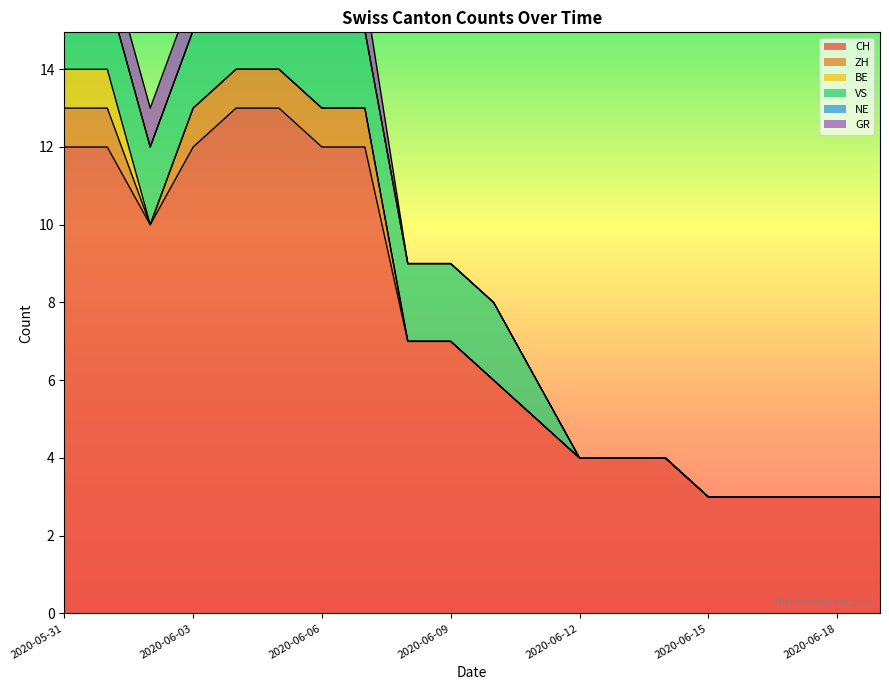

Reading right to left, list all the values displayed in this chart.

CH: 2020-06-19=3	2020-06-18=3	2020-06-17=3	2020-06-16=3	2020-06-15=3	2020-06-14=4	2020-06-13=4	2020-06-12=4	2020-06-11=5	2020-06-10=6	2020-06-09=7	2020-06-08=7	2020-06-07=12	2020-06-06=12	2020-06-05=13	2020-06-04=13	2020-06-03=12	2020-06-02=10	2020-06-01=12	2020-05-31=12
ZH: 2020-06-19=0	2020-06-18=0	2020-06-17=0	2020-06-16=0	2020-06-15=0	2020-06-14=0	2020-06-13=0	2020-06-12=0	2020-06-11=0	2020-06-10=0	2020-06-09=0	2020-06-08=0	2020-06-07=1	2020-06-06=1	2020-06-05=1	2020-06-04=1	2020-06-03=1	2020-06-02=0	2020-06-01=1	2020-05-31=1
BE: 2020-06-19=0	2020-06-18=0	2020-06-17=0	2020-06-16=0	2020-06-15=0	2020-06-14=0	2020-06-13=0	2020-06-12=0	2020-06-11=0	2020-06-10=0	2020-06-09=0	2020-06-08=0	2020-06-07=0	2020-06-06=0	2020-06-05=0	2020-06-04=0	2020-06-03=0	2020-06-02=0	2020-06-01=1	2020-05-31=1
VS: 2020-06-19=0	2020-06-18=0	2020-06-17=0	2020-06-16=0	2020-06-15=0	2020-06-14=0	2020-06-13=0	2020-06-12=0	2020-06-11=1	2020-06-10=2	2020-06-09=2	2020-06-08=2	2020-06-07=2	2020-06-06=2	2020-06-05=2	2020-06-04=2	2020-06-03=2	2020-06-02=2	2020-06-01=2	2020-05-31=2
NE: 2020-06-19=0	2020-06-18=0	2020-06-17=0	2020-06-16=0	2020-06-15=0	2020-06-14=0	2020-06-13=0	2020-06-12=0	2020-06-11=0	2020-06-10=0	2020-06-09=0	2020-06-08=0	2020-06-07=0	2020-06-06=0	2020-06-05=0	2020-06-04=0	2020-06-03=0	2020-06-02=0	2020-06-01=0	2020-05-31=0
GR: 2020-06-19=0	2020-06-18=0	2020-06-17=0	2020-06-16=0	2020-06-15=0	2020-06-14=0	2020-06-13=0	2020-06-12=0	2020-06-11=0	2020-06-10=0	2020-06-09=0	2020-06-08=0	2020-06-07=1	2020-06-06=1	2020-06-05=1	2020-06-04=1	2020-06-03=1	2020-06-02=1	2020-06-01=1	2020-05-31=1